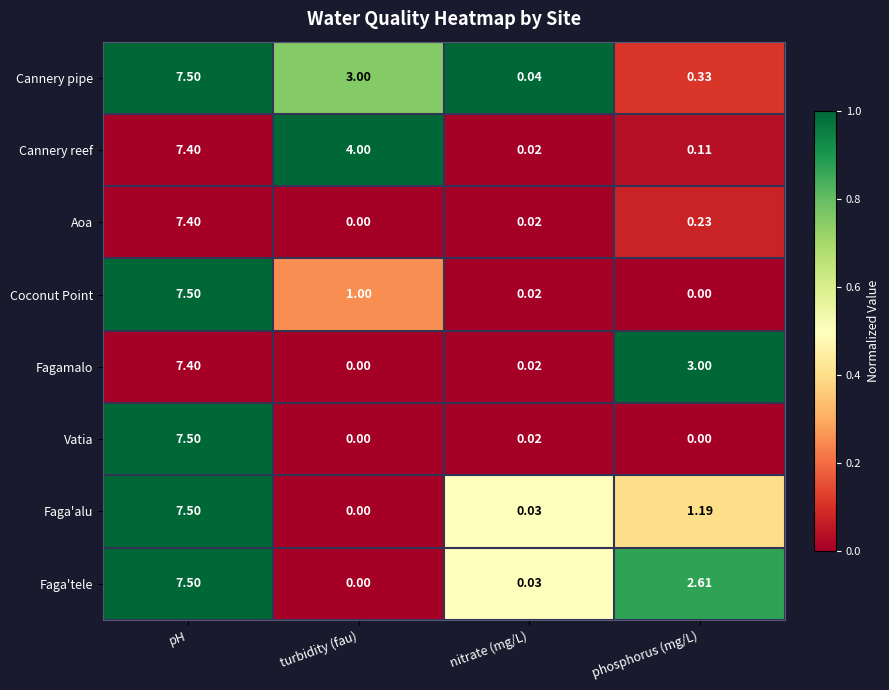

How many data points does each series have?

4